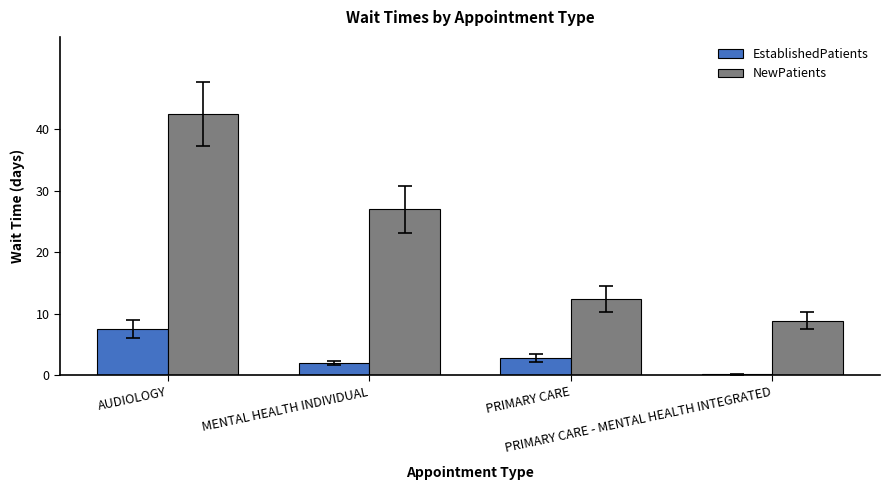

Reading left to right, extract all data points from this chart.

EstablishedPatients: AUDIOLOGY=7.5	MENTAL HEALTH INDIVIDUAL=2.0	PRIMARY CARE=2.8	PRIMARY CARE - MENTAL HEALTH INTEGRATED=0.2
NewPatients: AUDIOLOGY=42.4	MENTAL HEALTH INDIVIDUAL=27.0	PRIMARY CARE=12.4	PRIMARY CARE - MENTAL HEALTH INTEGRATED=8.9